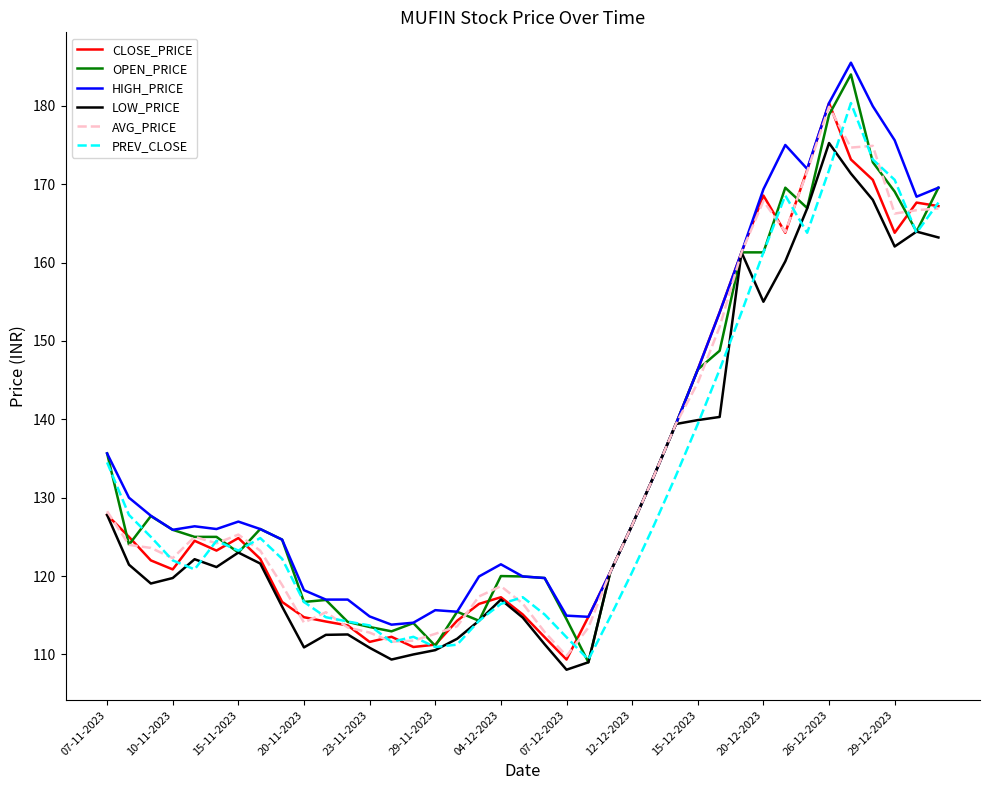

How many distinct data groups are displayed?

6